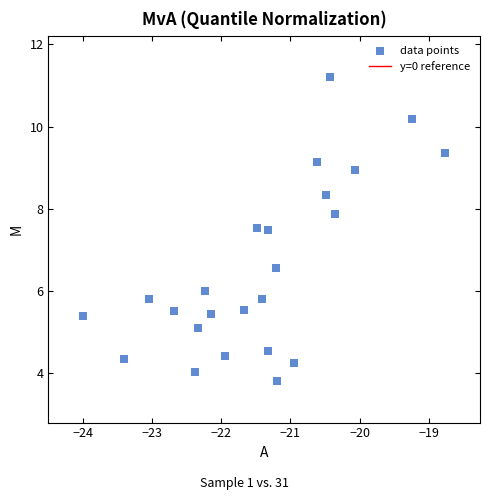

What is the range of X values (max minus min)?

5.2